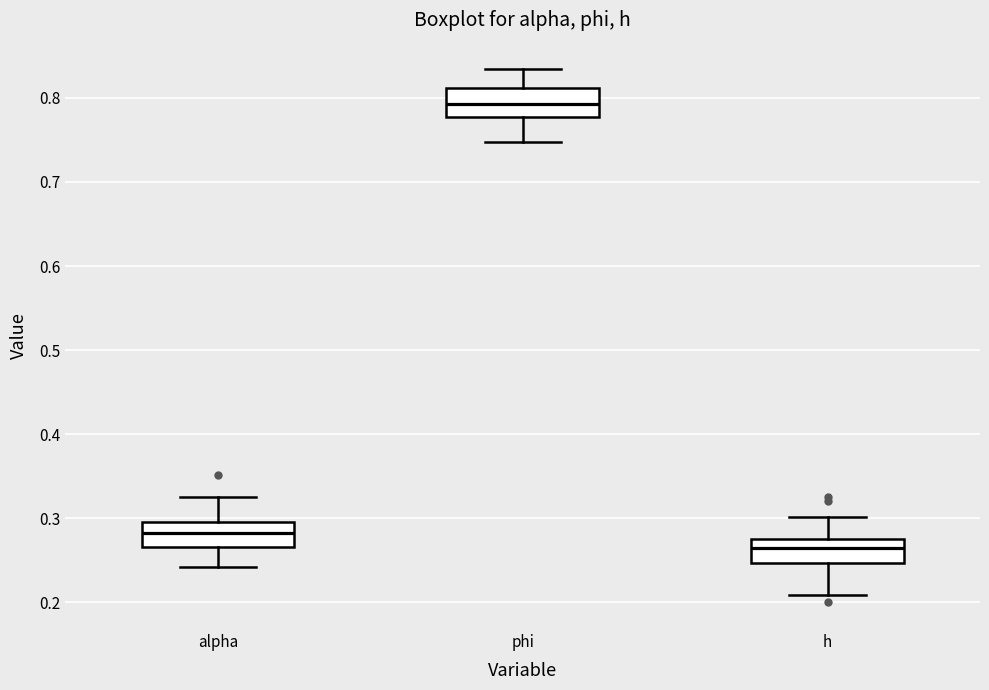

Reading left to right, read every box against the y-axis: the position of its median line, the range the box covers, and the ends of its whiskers. The values are not printed on the chart, so give them approximately, as read against the axis.

alpha: median 0.28, box 0.27 to 0.30, whiskers 0.24 to 0.33
phi: median 0.79, box 0.78 to 0.81, whiskers 0.75 to 0.83
h: median 0.26, box 0.25 to 0.28, whiskers 0.21 to 0.30